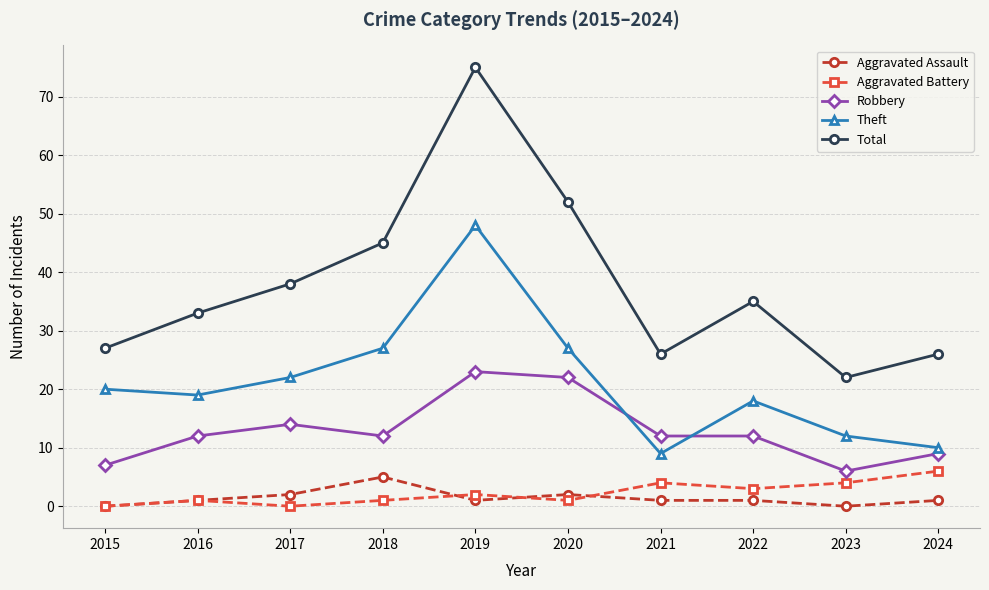

Count the Aggravated Battery values in the range 1 to 4.

7